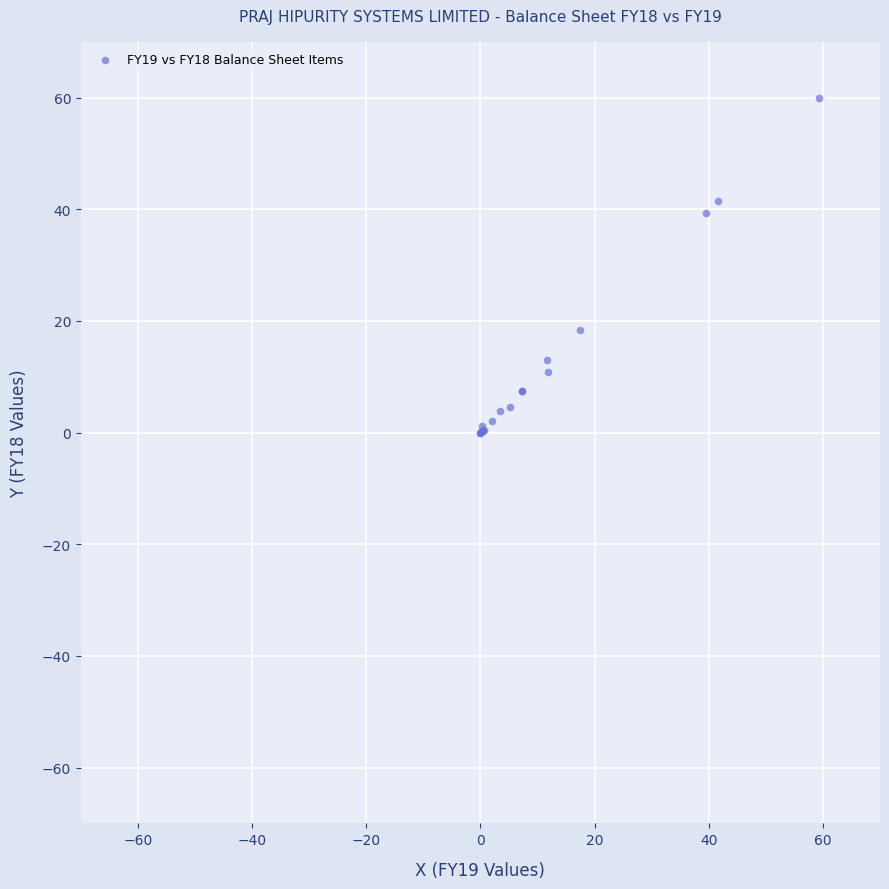

What Y value in the scatter plot is closest to 30?

39.3